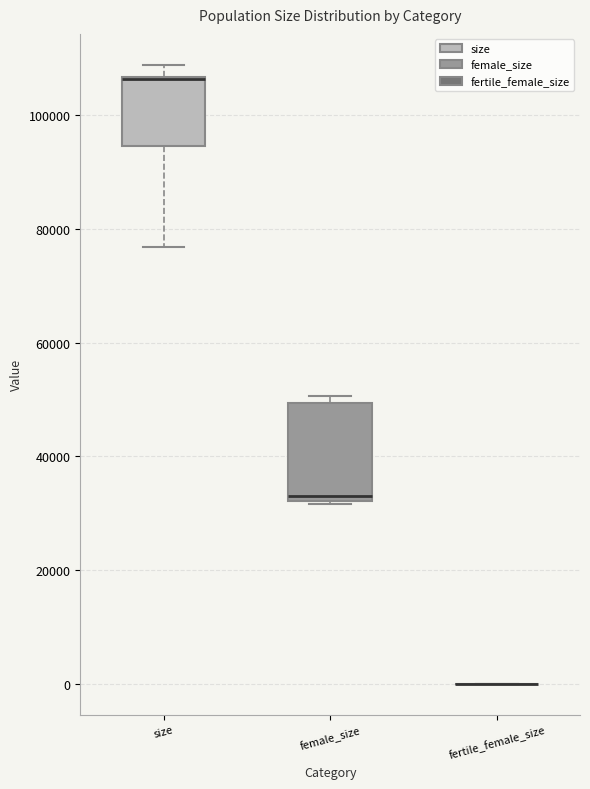

Reading left to right, transcribe this box plot: for each box, give where its median line is, the range the box spans, and where its two whiskers end, as read against the y-axis. The values are not printed on the chart, so give them approximately, as read against the axis.

size: median 106000 (drawn on the box's upper edge), box 94000 to 106000, whiskers 76000 to 108000
female_size: median 32000 (just above the box's lower edge), box 32000 to 50000, whiskers 32000 to 50000 (just above the box's upper edge)
fertile_female_size: box collapsed to a line at 0, whiskers 0 to 0